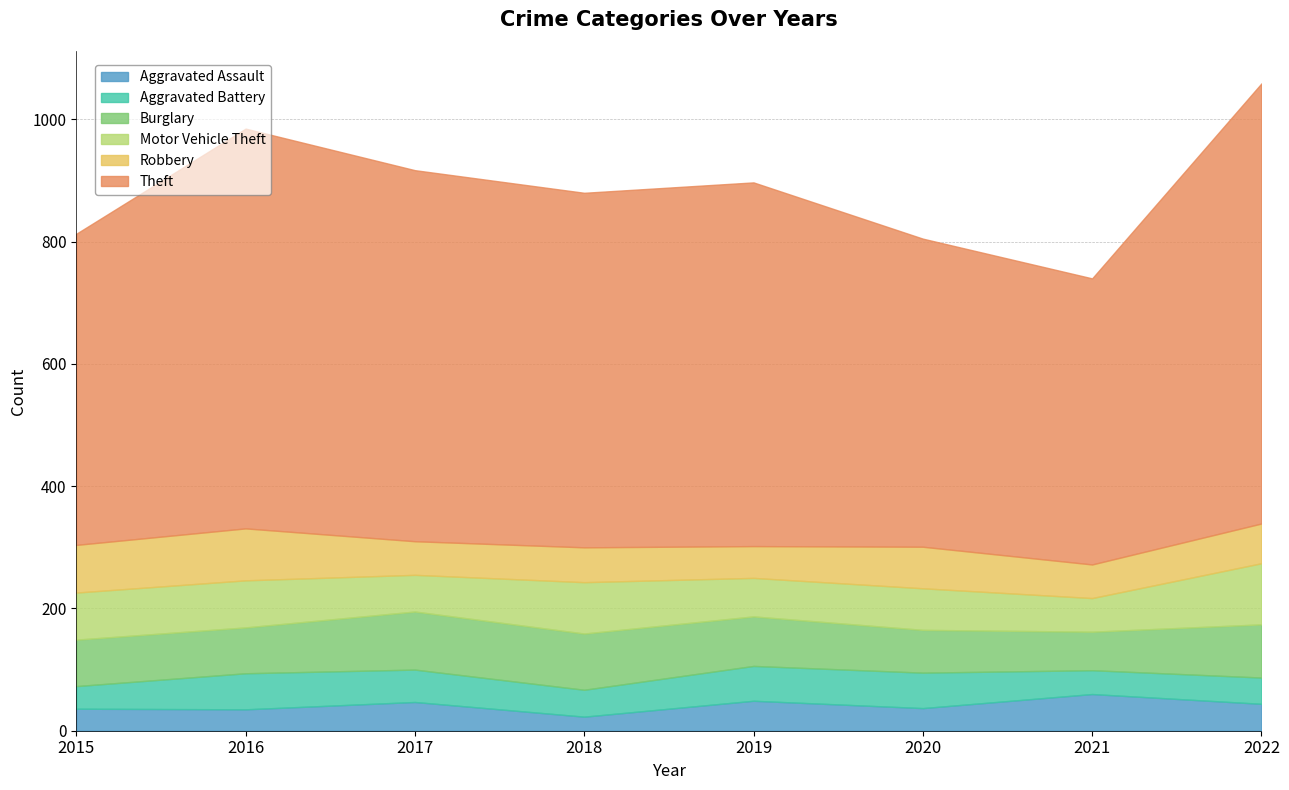

What is the value of the Theft point at the 6th from the left?

504